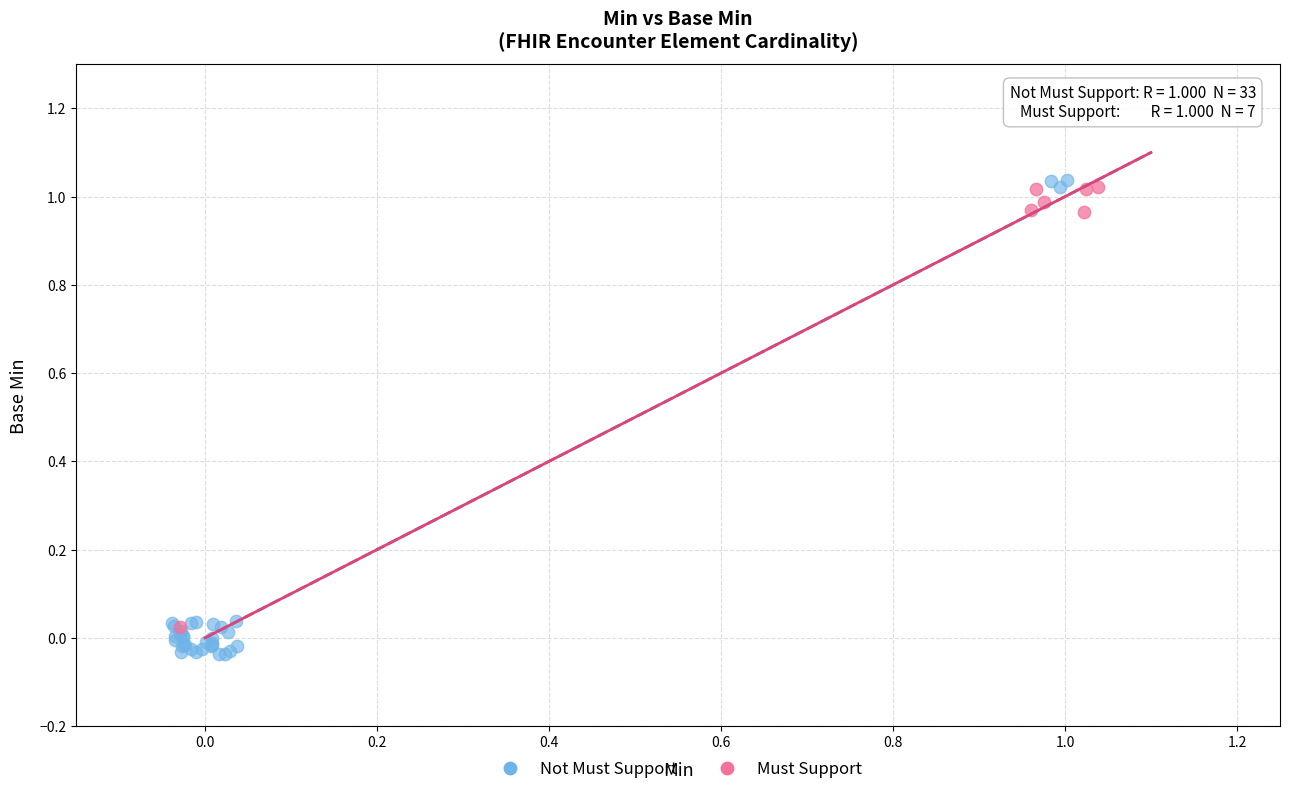

Which series contains the lowest Y value?

Not Must Support